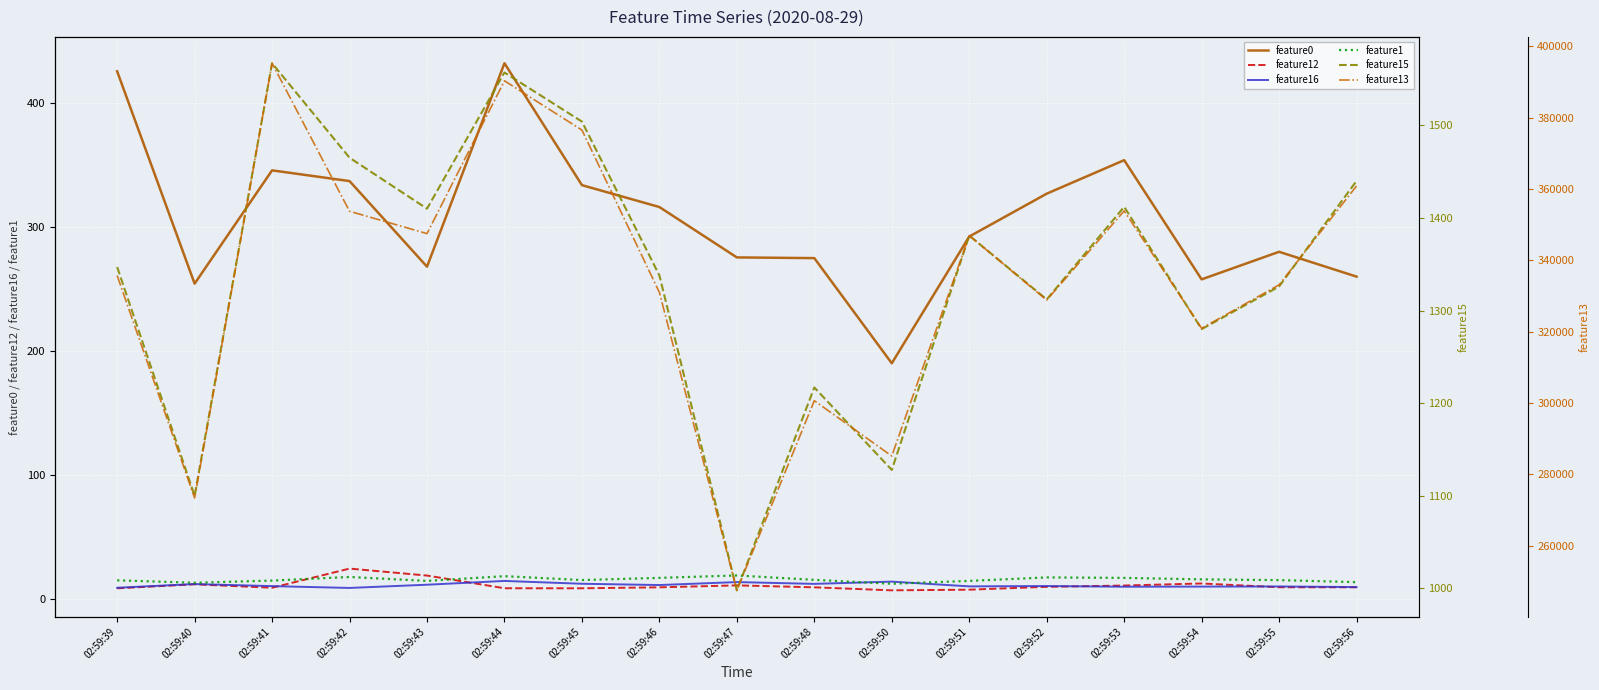

In feature1, how many points are lower than both neighbors (excluding endpoints)?

4